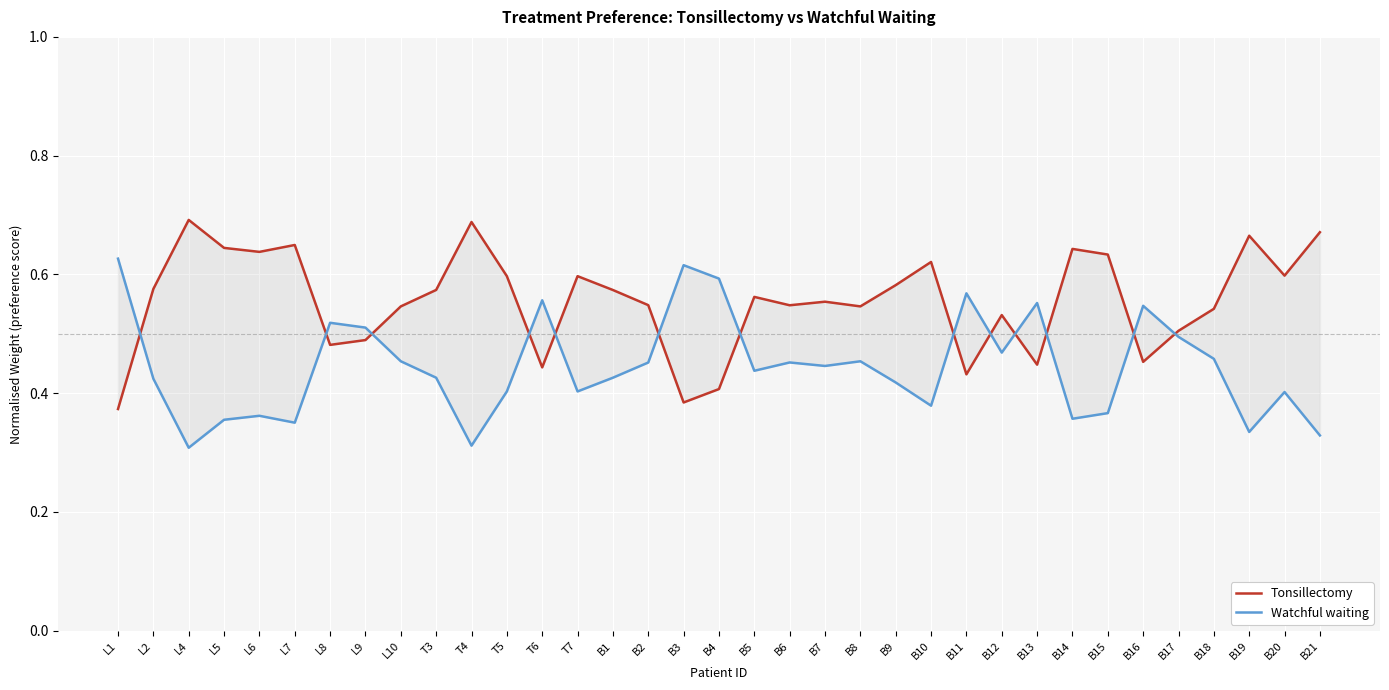

What position from the left is L10?

9